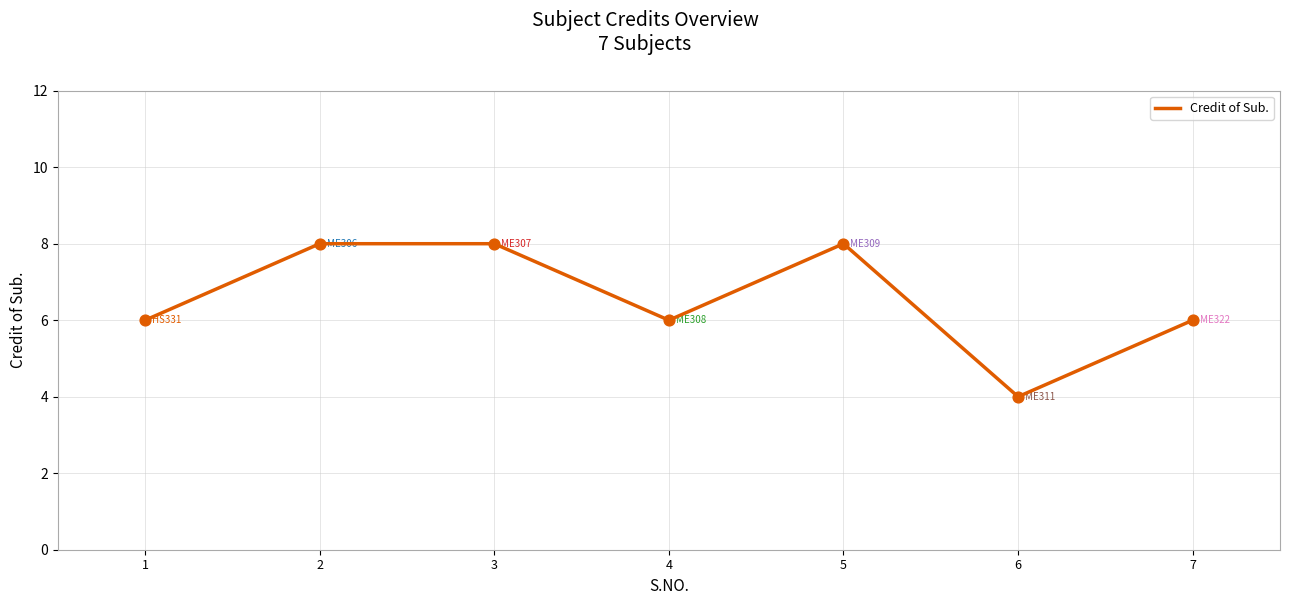

What is the change in value from 2 to 7?

-2